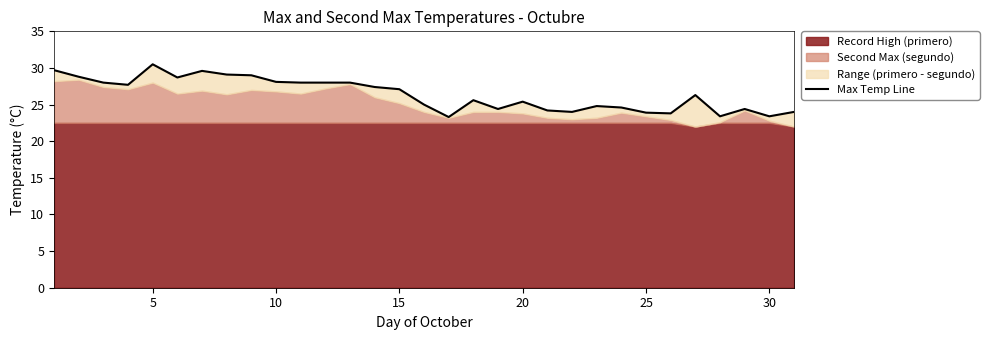

Does the chart have visible grid lines?

No